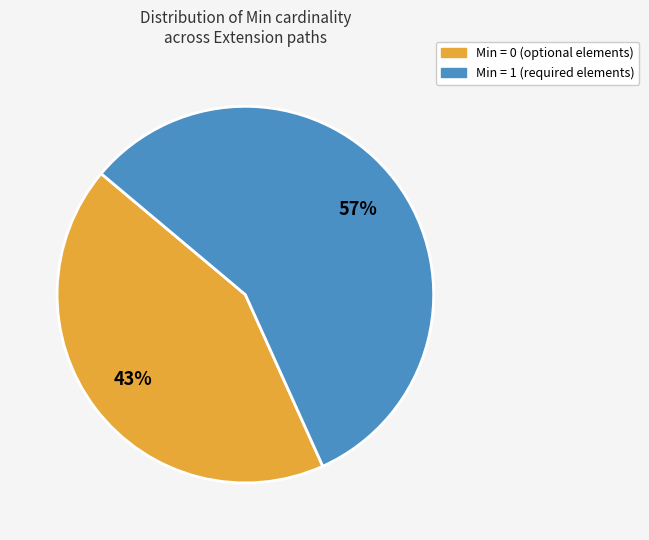

How many segments does this pie chart have?

2